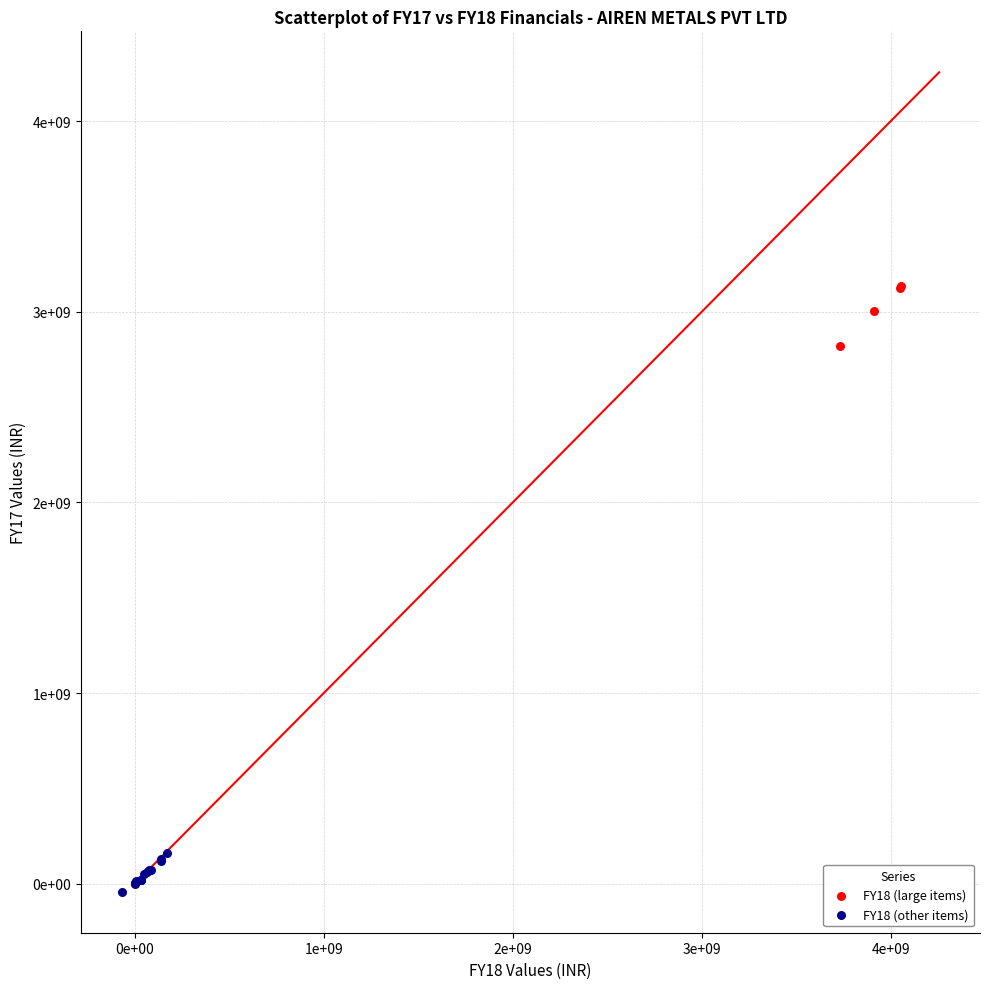

Which series reaches the maximum Y coordinate?

FY18 (large items)